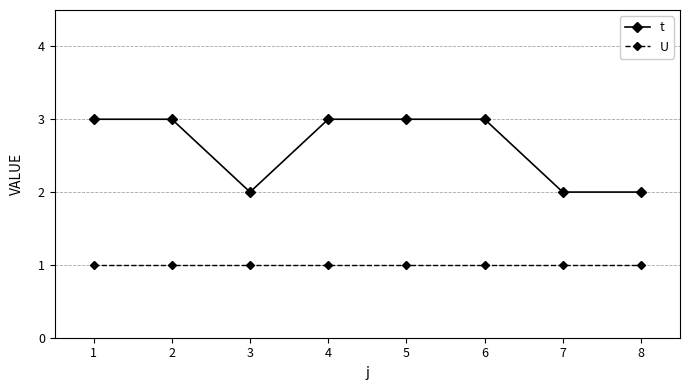

What is the value of the U point at the 7th from the left?

1